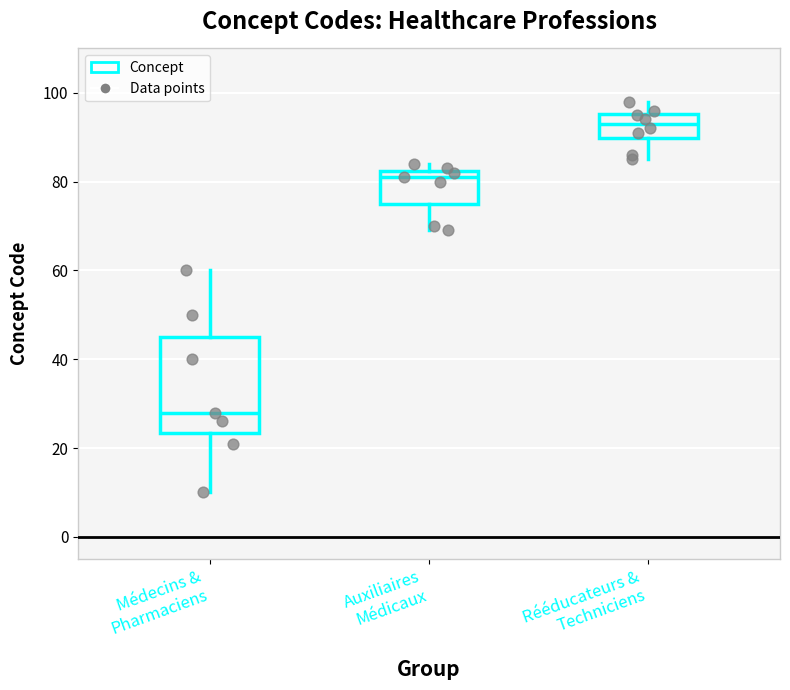

Reading left to right, read every box against the y-axis: the position of its median line, the range the box covers, and the ends of its whiskers. The values are not printed on the chart, so give them approximately, as read against the axis.

Médecins & Pharmaciens: median 28, box 24 to 46, whiskers 10 to 60
Auxiliaires Médicaux: median 82 (just below the box's upper edge), box 76 to 82, whiskers 70 to 84
Rééducateurs & Techniciens: median 94, box 90 to 96, whiskers 86 to 98